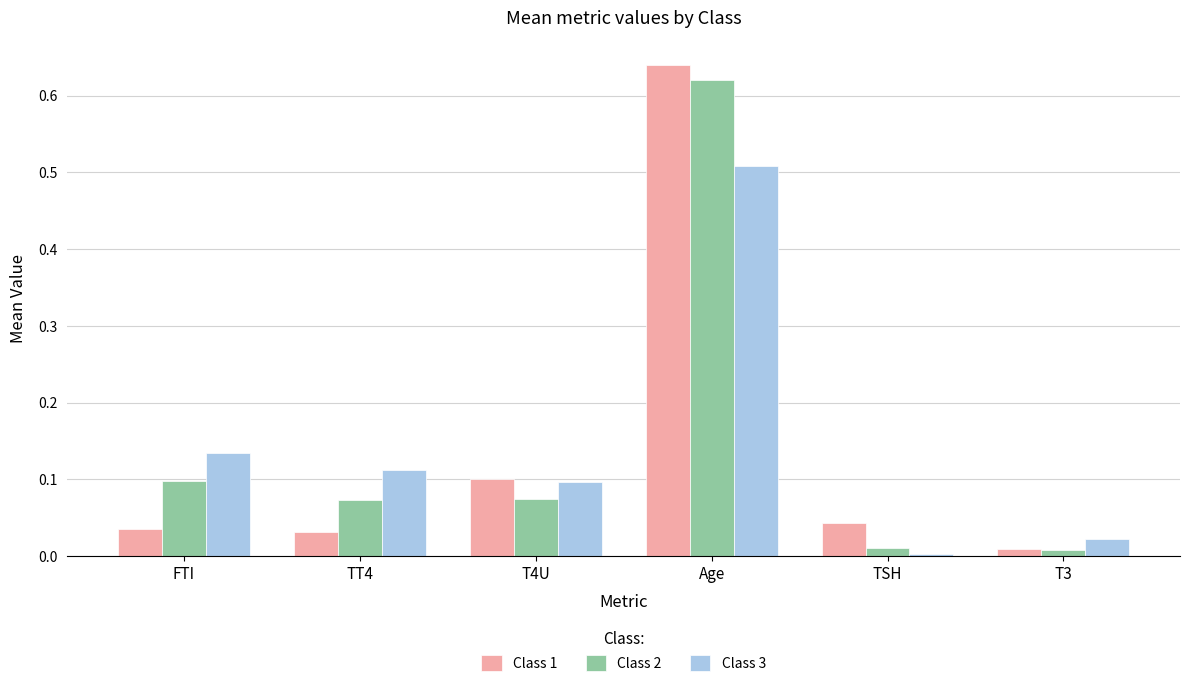

At which category is the sum across all series the highest?

Age